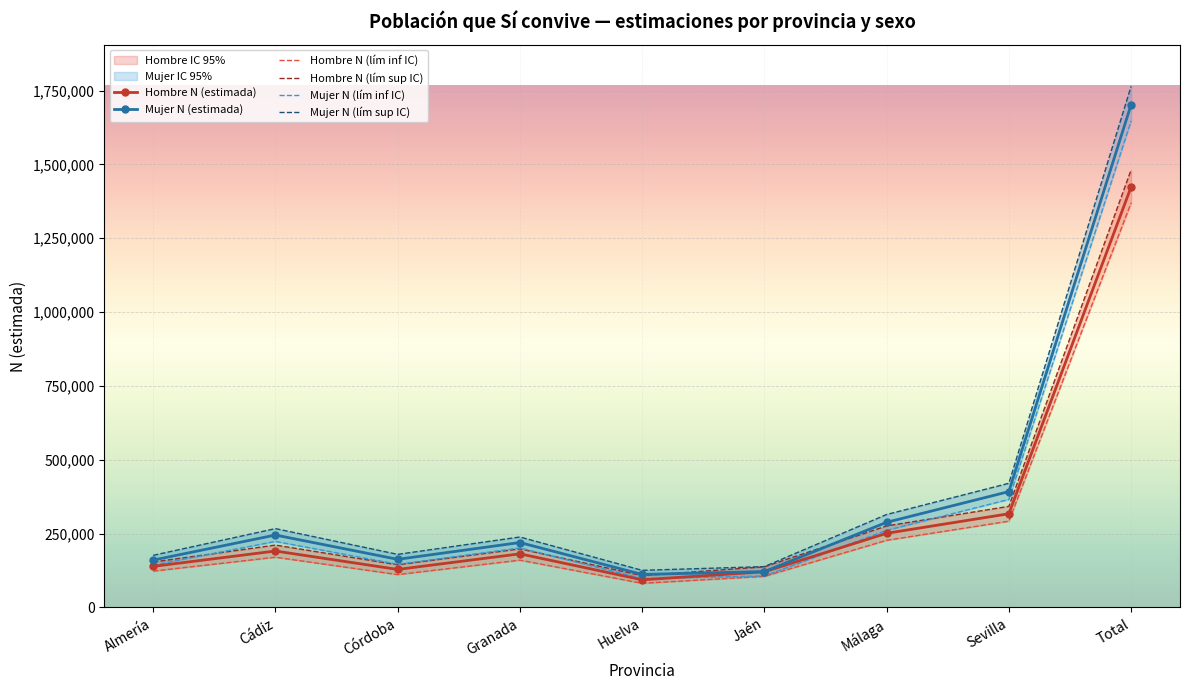

The Mujer N (estimada) series shows 345917 at Cádiz. True or false?

False